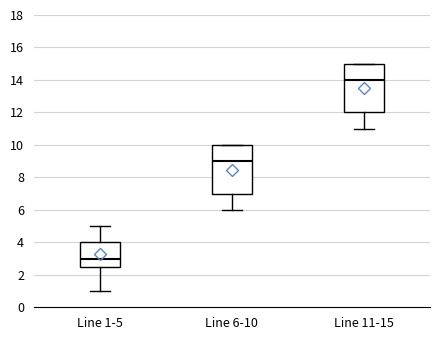

Reading left to right, transcribe this box plot: for each box, give where its median line is, the range the box spans, and where its two whiskers end, as read against the y-axis. The values are not printed on the chart, so give them approximately, as read against the axis.

Line 1-5: median 3.0, box 2.6 to 4.0, whiskers 1.0 to 5.0
Line 6-10: median 9.0, box 7.0 to 10.0, whiskers 6.0 to 10.0
Line 11-15: median 14.0, box 12.0 to 15.0, whiskers 11.0 to 15.0